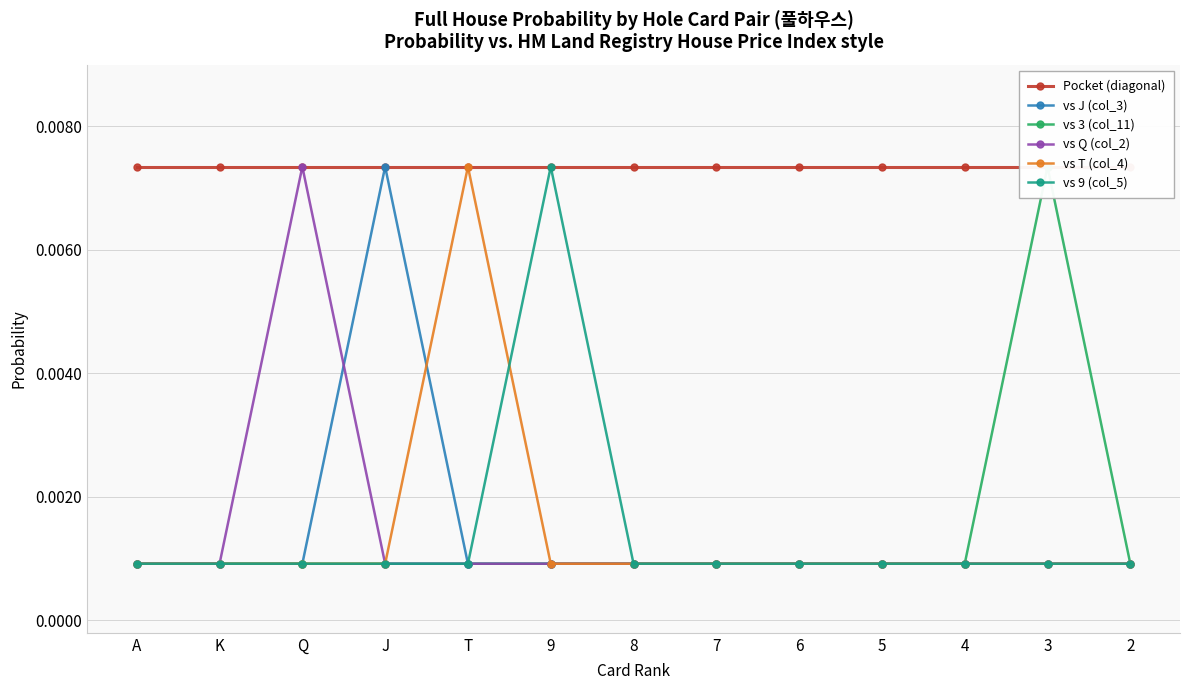

Which series has the widest spread of values?

vs J (col_3)